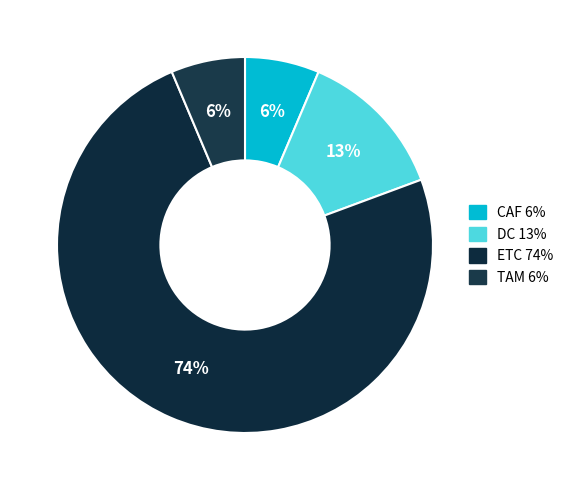

To the nearest percent, what is the difference between the ETC and TAM slice percentages?

68%